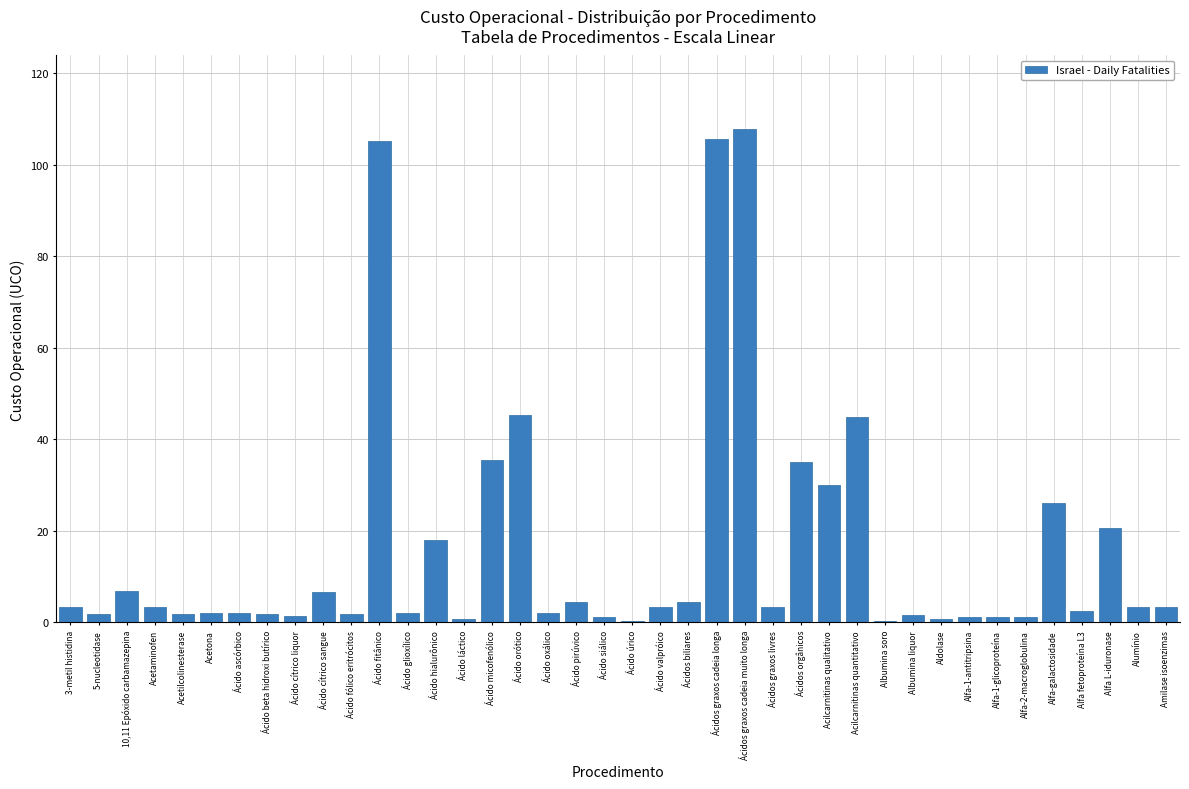

What is the approximate value at Ácidos graxos cadeia longa?

105.6